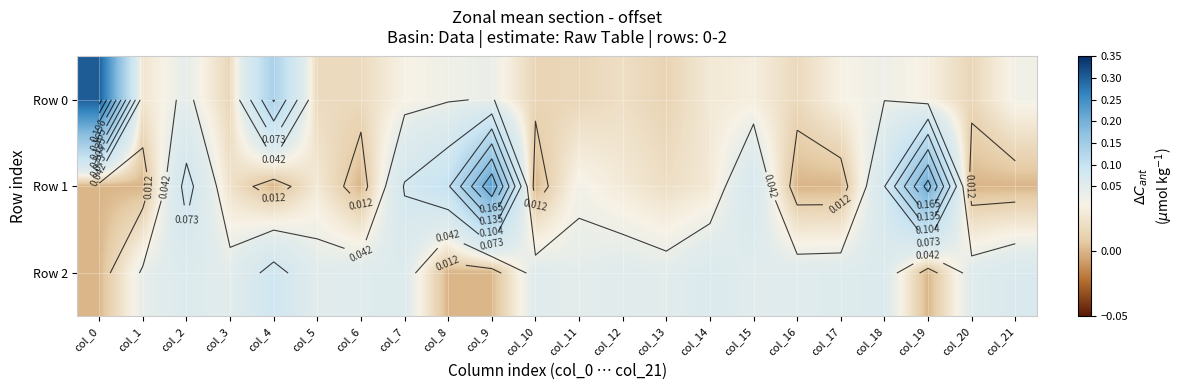

The Row 1 series shows 0.1 at col_19. True or false?

False